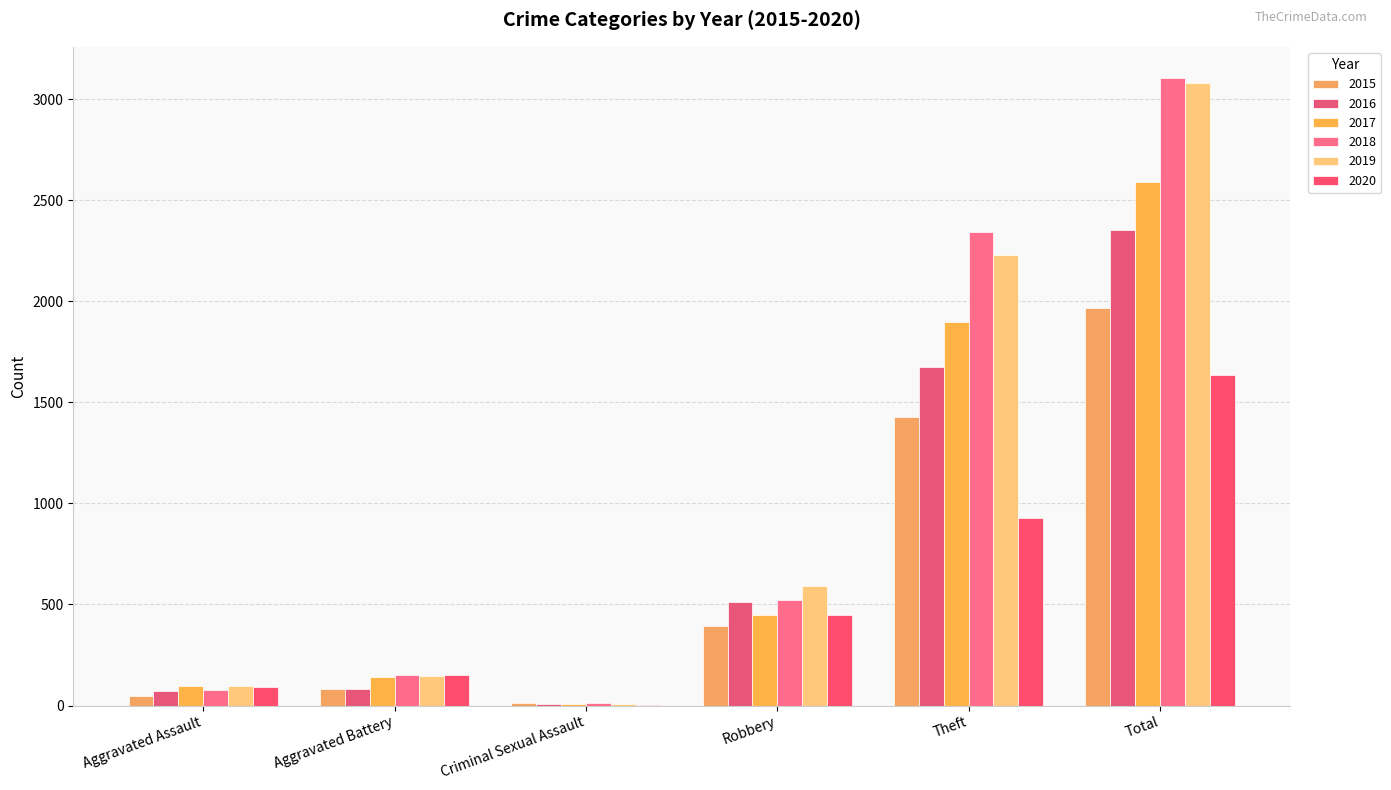

Reading left to right, extract all data points from this chart.

2015: Aggravated Assault=46	Aggravated Battery=82	Criminal Sexual Assault=12	Robbery=395	Theft=1429	Total=1968
2016: Aggravated Assault=71	Aggravated Battery=82	Criminal Sexual Assault=8	Robbery=510	Theft=1676	Total=2352
2017: Aggravated Assault=95	Aggravated Battery=142	Criminal Sexual Assault=8	Robbery=446	Theft=1896	Total=2592
2018: Aggravated Assault=77	Aggravated Battery=152	Criminal Sexual Assault=11	Robbery=520	Theft=2342	Total=3105
2019: Aggravated Assault=98	Aggravated Battery=148	Criminal Sexual Assault=8	Robbery=591	Theft=2230	Total=3080
2020: Aggravated Assault=94	Aggravated Battery=150	Criminal Sexual Assault=3	Robbery=450	Theft=930	Total=1634